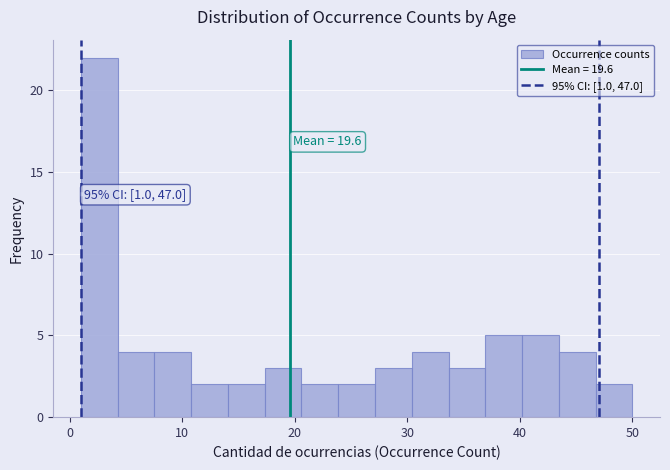

Around what value on the x-axis is the tallest bar? Give the approximate position of its centre, as read against the axis.

3